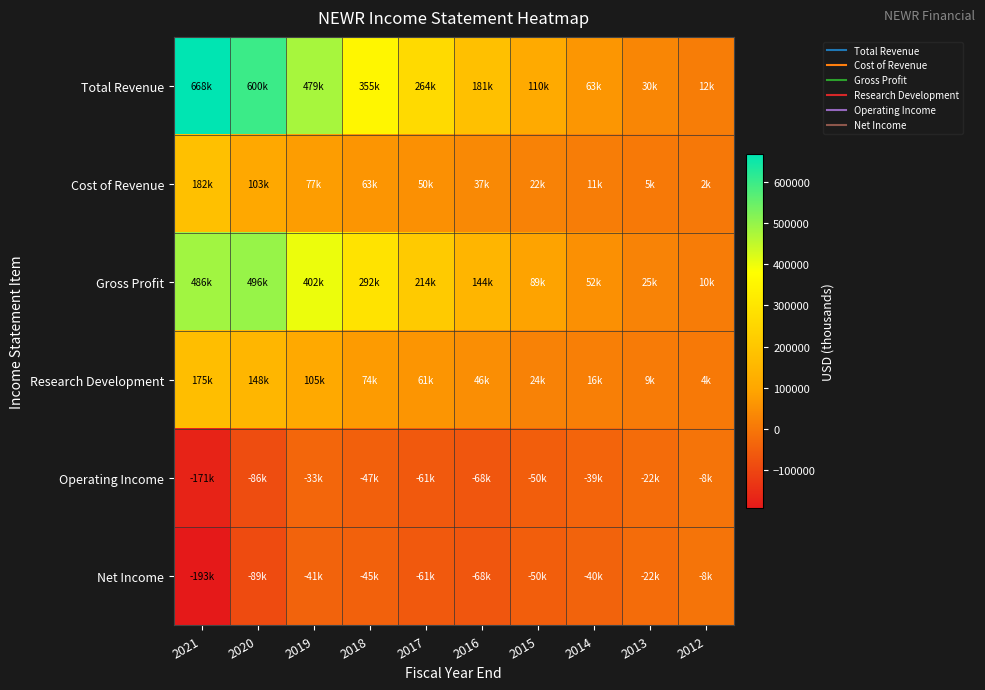

Reading left to right, extract all data points from this chart.

Total Revenue: 2021=667600	2020=599500	2019=479200	2018=355100	2017=263500	2016=181300	2015=110400	2014=63200	2013=29700	2012=11700
Cost of Revenue: 2021=181600	2020=103200	2019=77400	2018=62700	2017=50000	2016=37200	2015=21800	2014=10800	2013=5100	2012=1900
Gross Profit: 2021=486100	2020=496300	2019=401800	2018=292300	2017=213500	2016=144100	2015=88600	2014=52400	2013=24600	2012=9800
Research Development: 2021=174900	2020=148200	2019=104900	2018=74300	2017=61100	2016=46400	2015=24000	2014=16500	2013=8600	2012=4300
Operating Income: 2021=-171400	2020=-85500	2019=-33100	2018=-46800	2017=-61300	2016=-67600	2015=-49900	2014=-39400	2013=-22400	2012=-7500
Net Income: 2021=-192600	2020=-88900	2019=-40900	2018=-45300	2017=-61100	2016=-67500	2015=-50100	2014=-40200	2013=-22500	2012=-7500